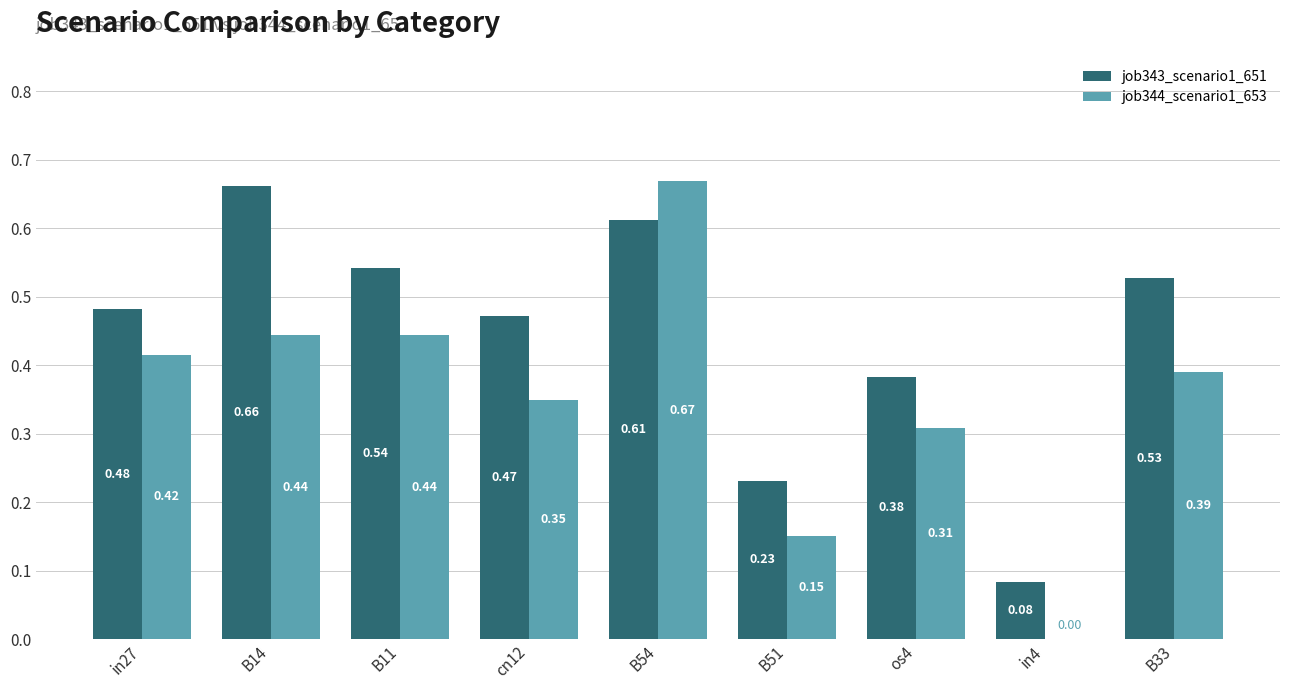

What are all the series names shown in the legend?

job343_scenario1_651, job344_scenario1_653